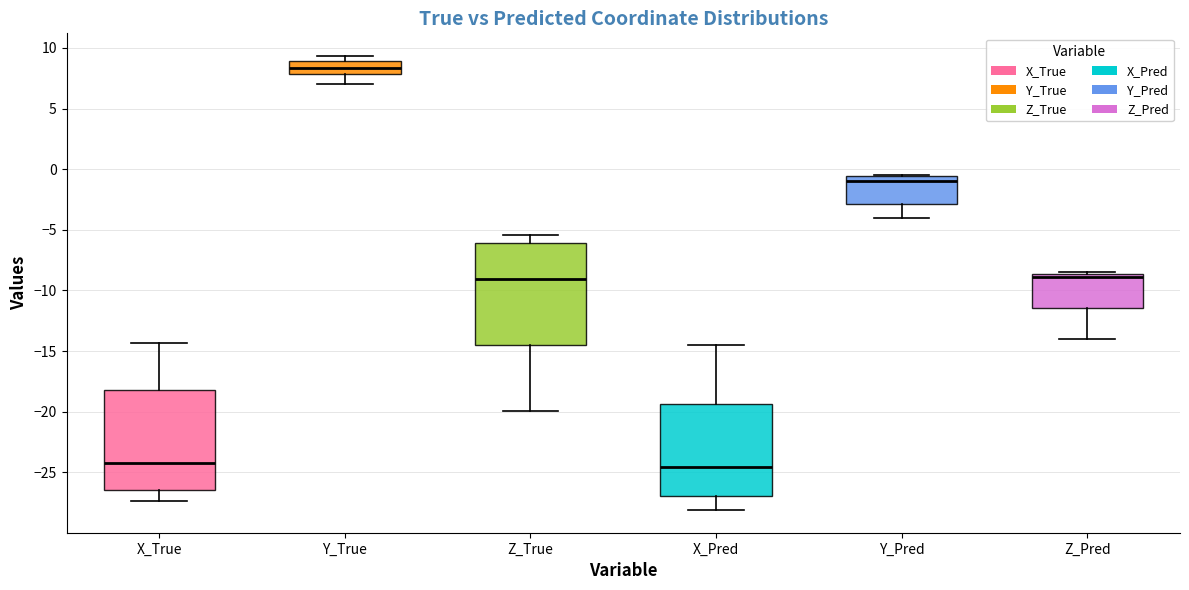

Reading left to right, transcribe this box plot: for each box, give where its median line is, the range the box spans, and where its two whiskers end, as read against the y-axis. The values are not printed on the chart, so give them approximately, as read against the axis.

X_True: median -24.0, box -26.5 to -18.0, whiskers -27.5 to -14.5
Y_True: median 8.5, box 8.0 to 9.0, whiskers 7.0 to 9.5
Z_True: median -9.0, box -14.5 to -6.0, whiskers -20.0 to -5.5
X_Pred: median -24.5, box -27.0 to -19.5, whiskers -28.0 to -14.5
Y_Pred: median -1.0, box -3.0 to -0.5, whiskers -4.0 to -0.5
Z_Pred: median -9.0, box -11.5 to -8.5, whiskers -14.0 to -8.5 (just above the box's upper edge)